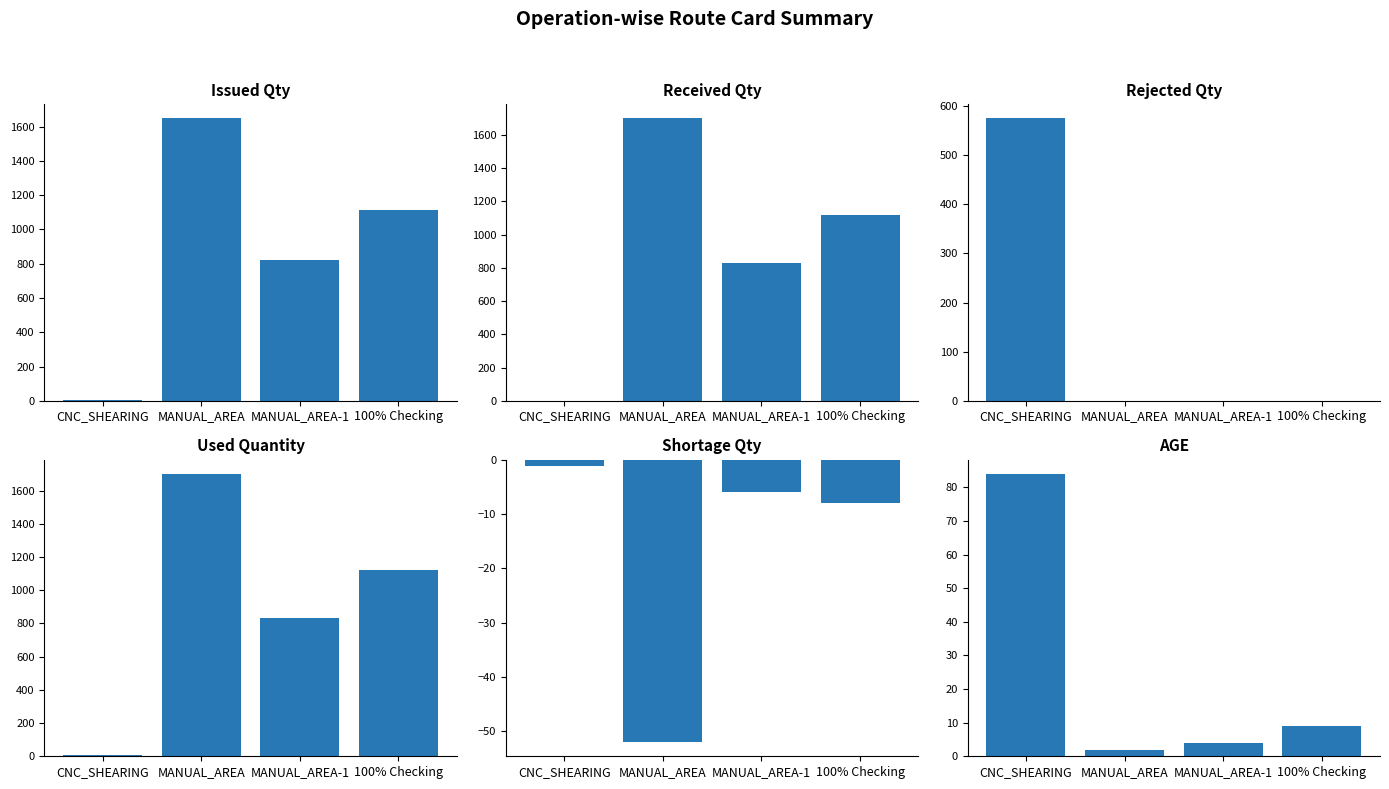

Which series has the largest range (max minus min)?

Received Qty